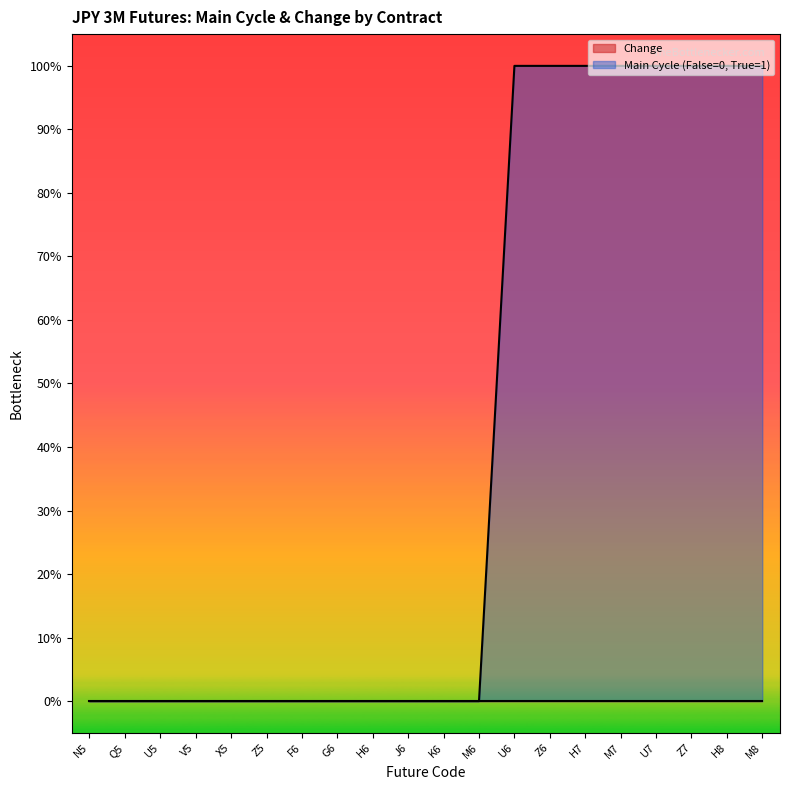

Count the values in the range 0 to 1.

20